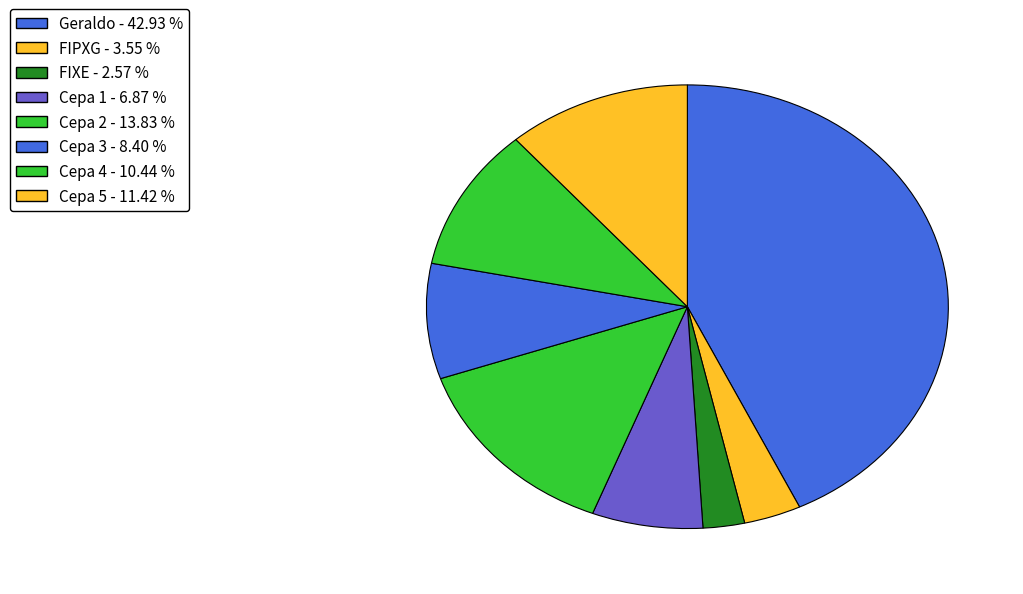

What percentage is the Cepa 2 slice, to the nearest percent?

14%